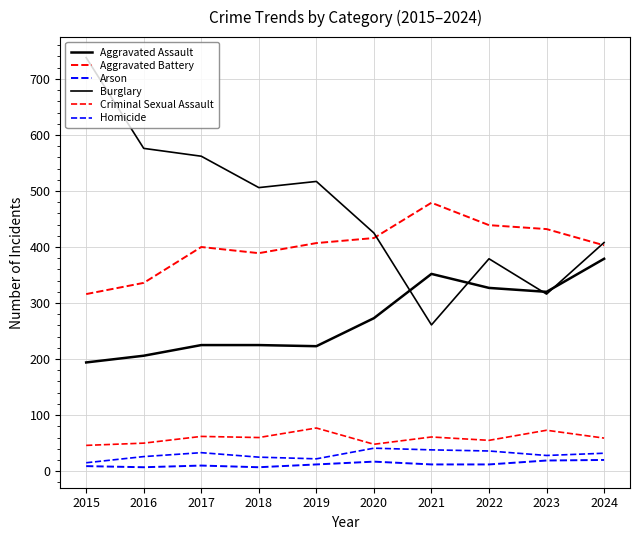

What is the difference between the maximum and minimum values in the Aggravated Assault series?

185